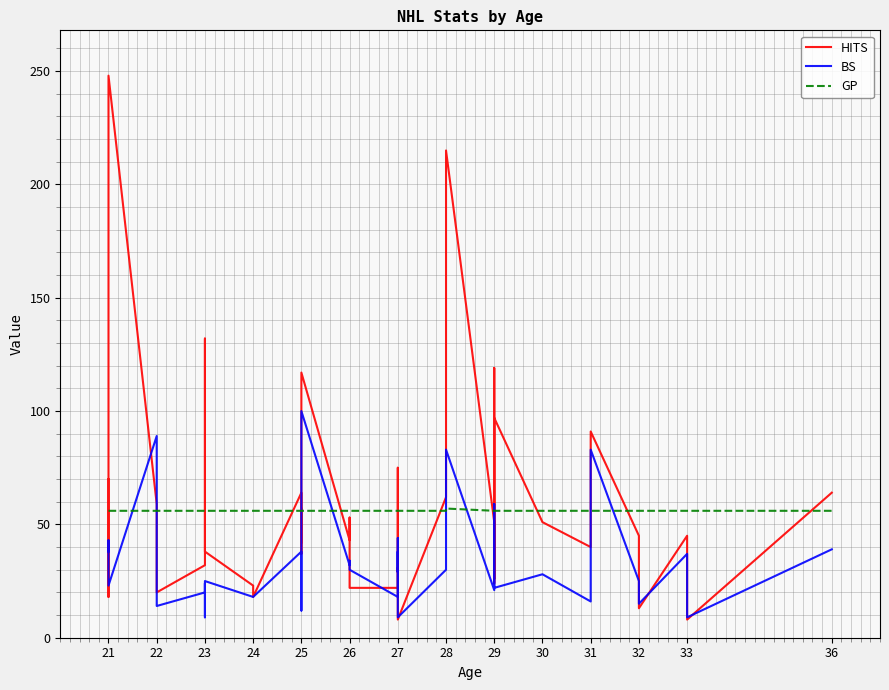

True or false: GP and BS cross at least once.

True